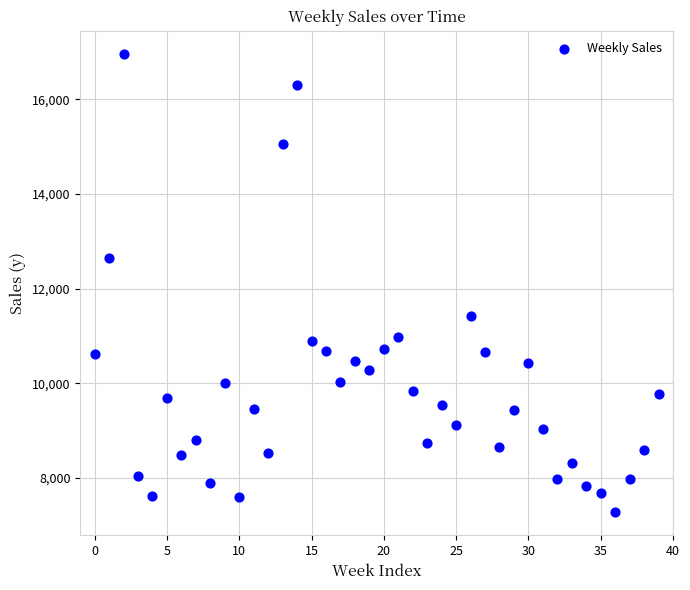

What Y value in the scatter plot is closest to 12117?

12643.5